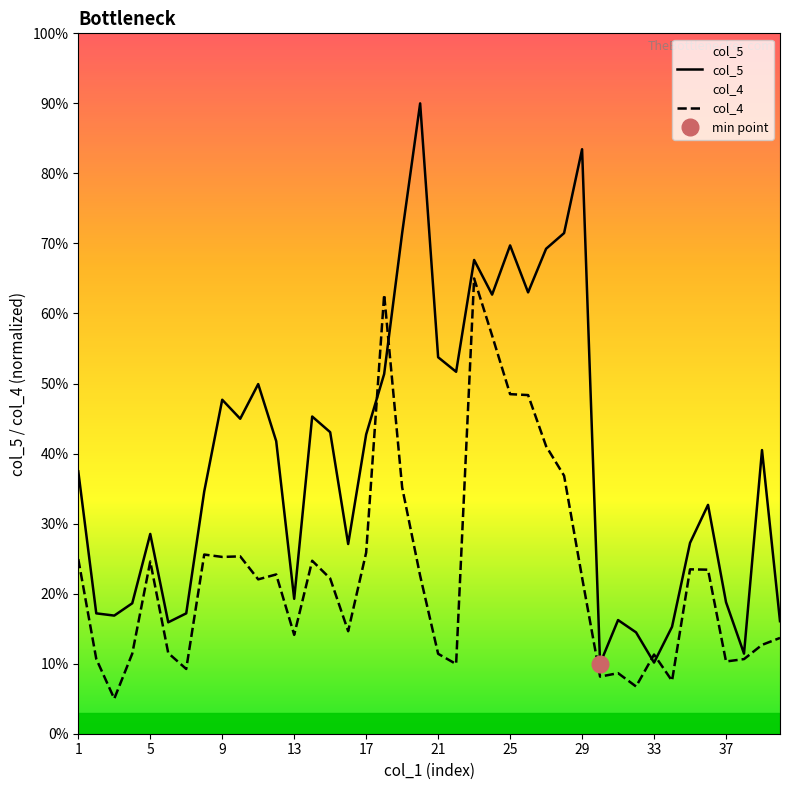

What is the lowest value of the col_5 series?

10.0